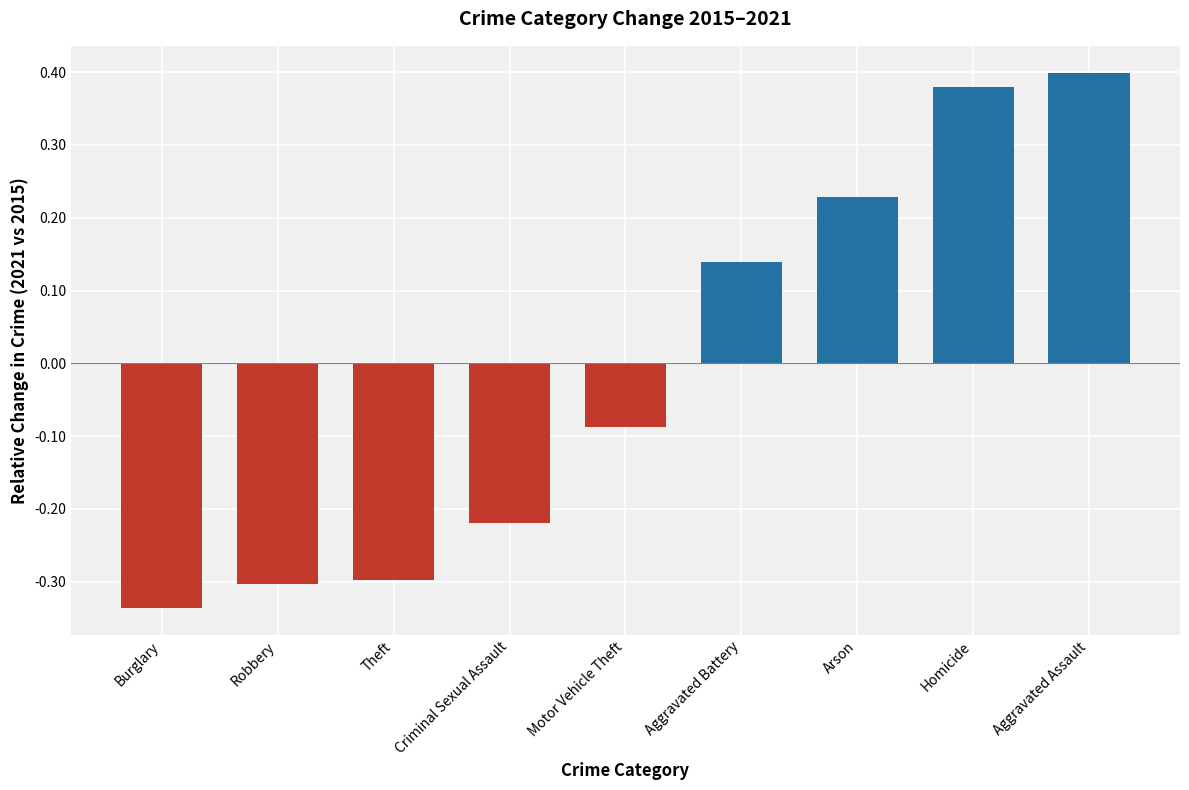

What is the change in value from Criminal Sexual Assault to Motor Vehicle Theft?

+0.1